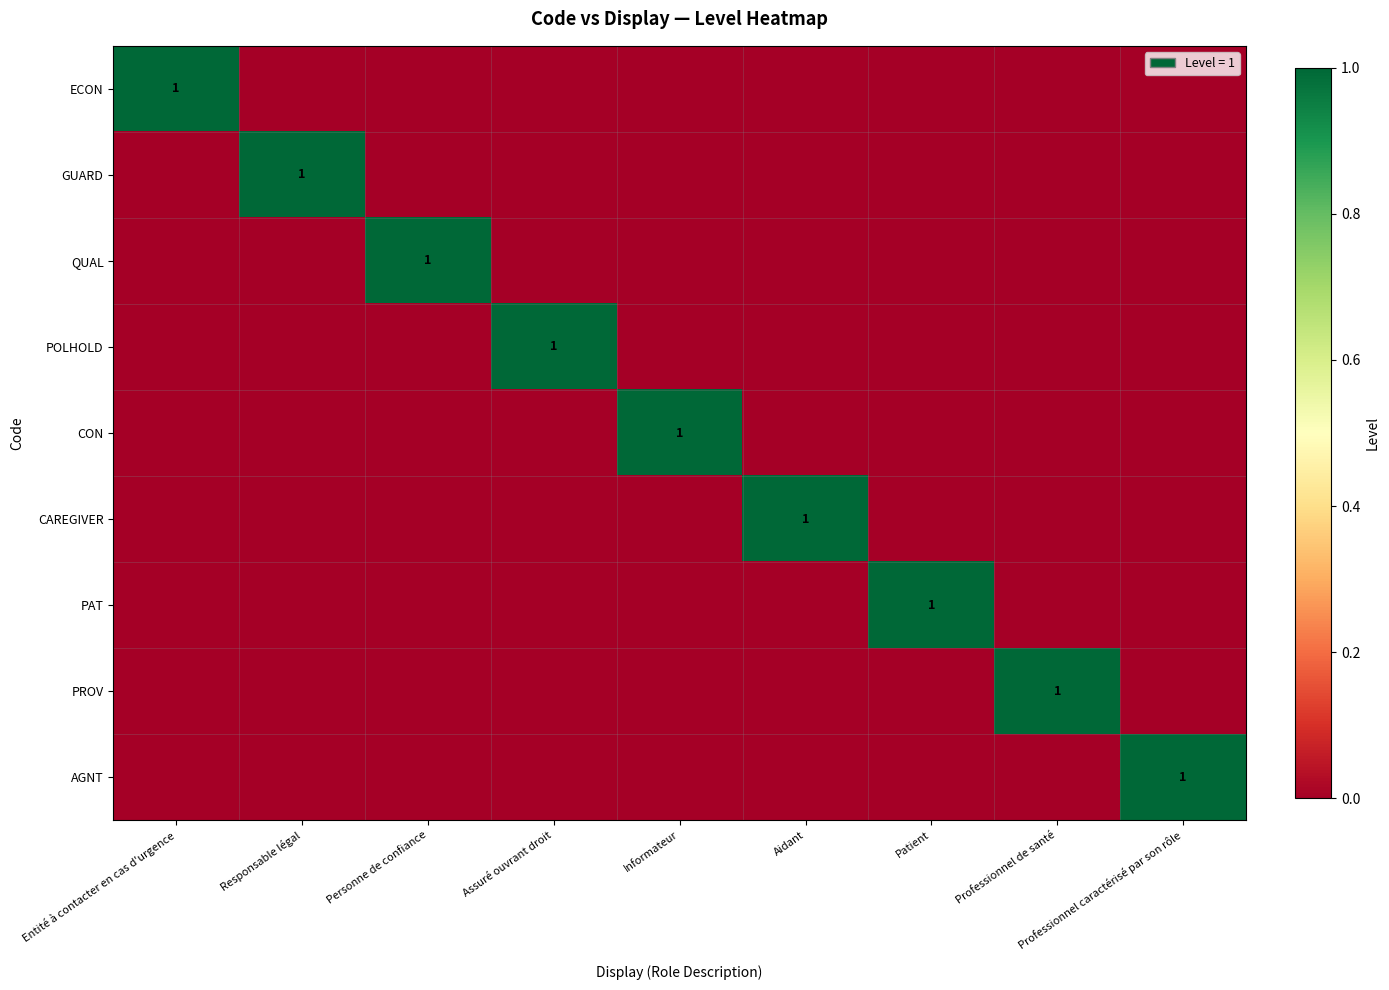

What is the sum of the PROV values at Professionnel caractérisé par son rôle and Professionnel de santé?

1